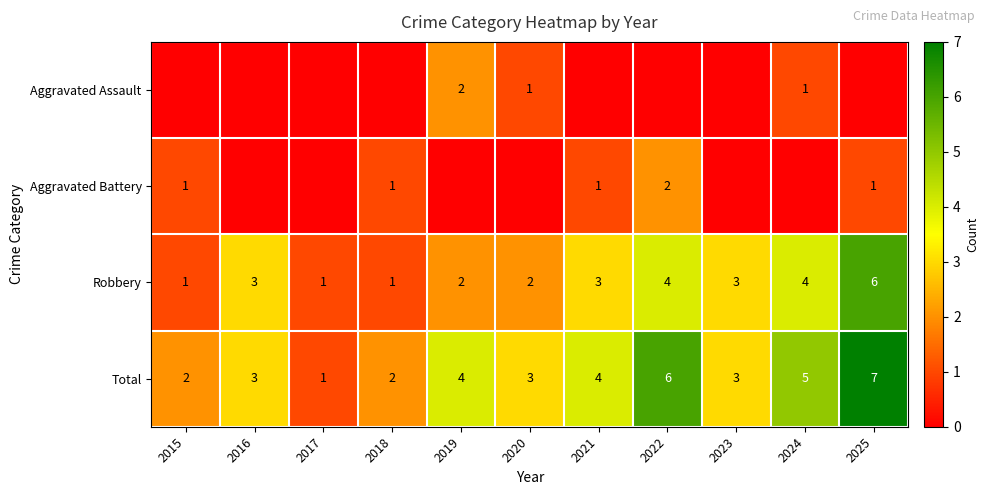

The Robbery series shows 7 at 2022. True or false?

False